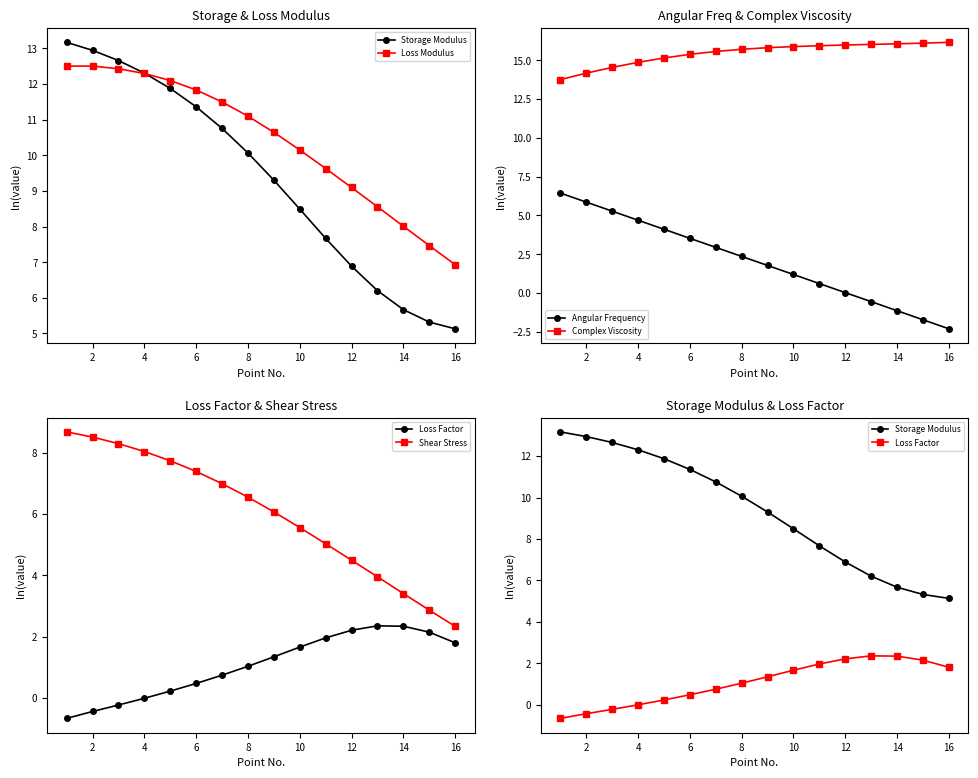

True or false: Complex Viscosity and Shear Stress intersect in this chart.

False